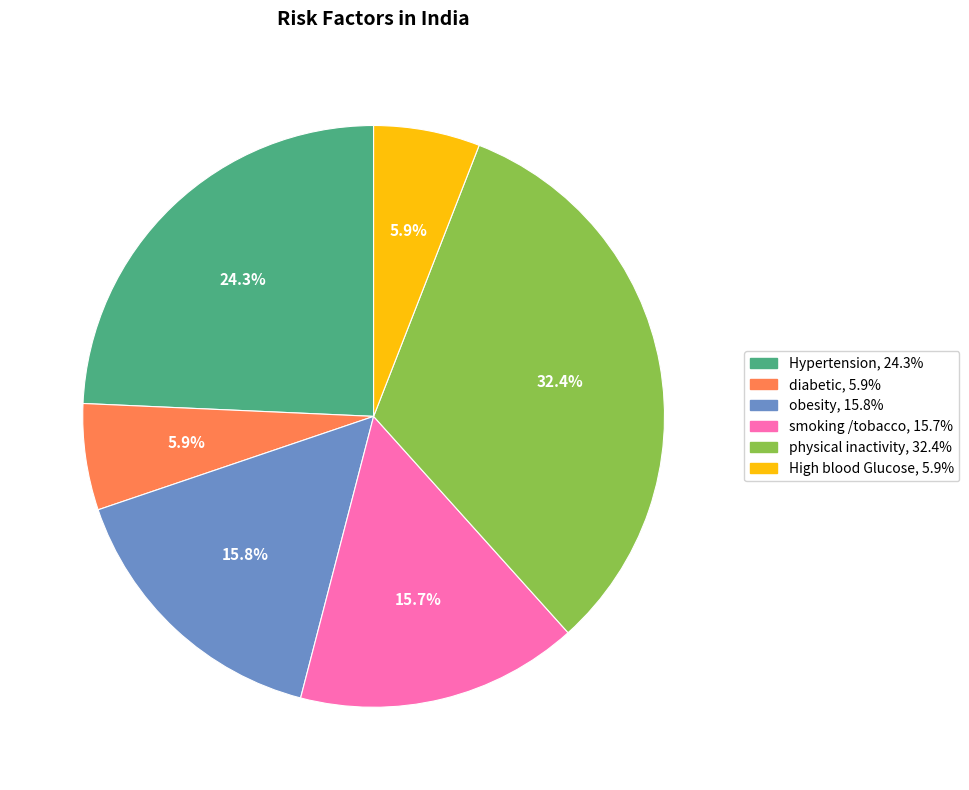

Which has a higher value, obesity or diabetic?

obesity